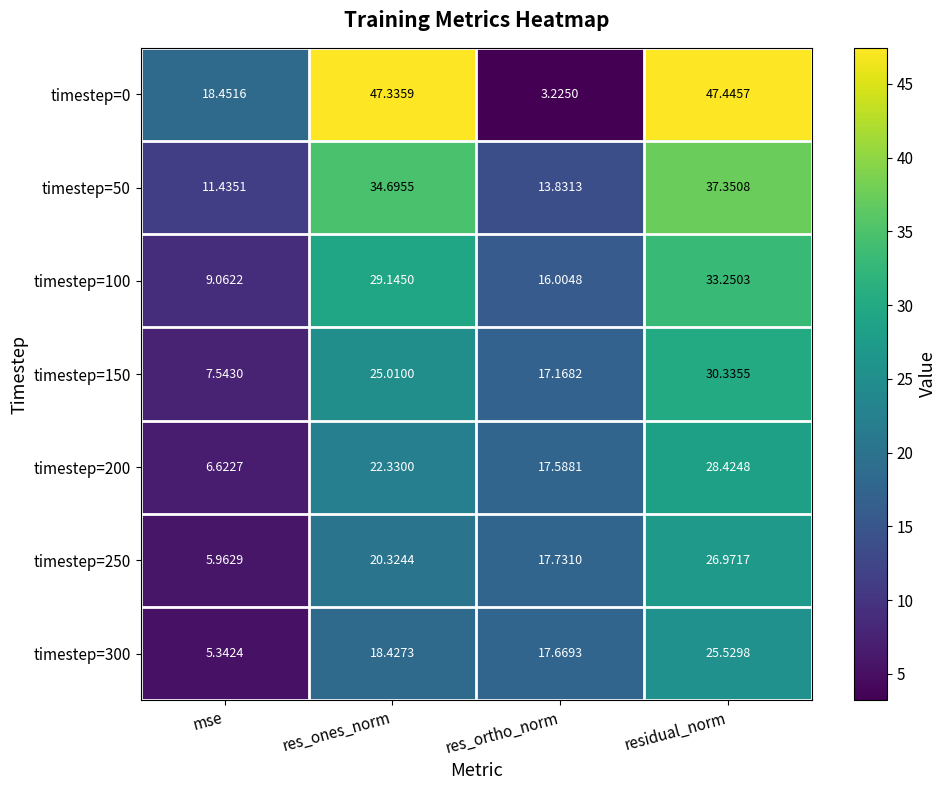

List the labels in order of timestep=50 value, largest first.

residual_norm, res_ones_norm, res_ortho_norm, mse